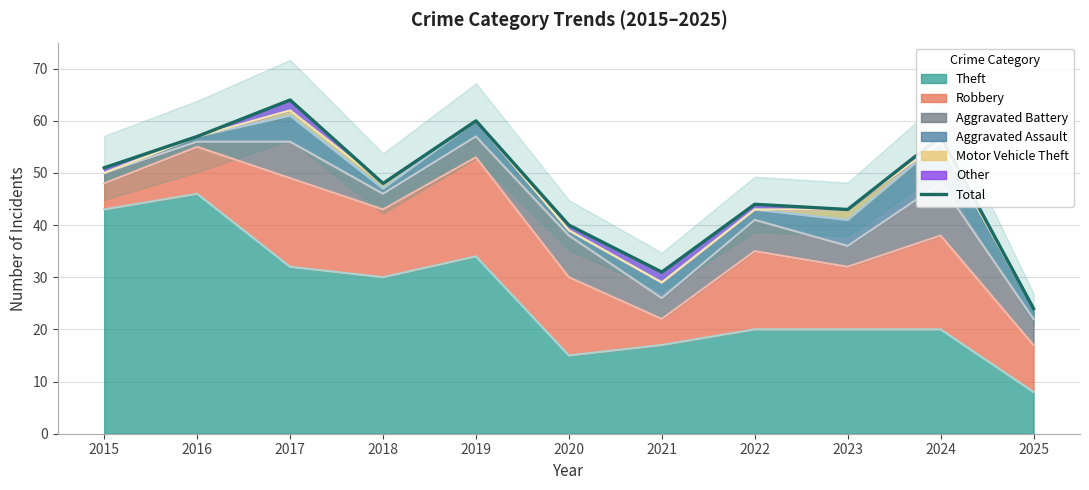

What is the average value?

47